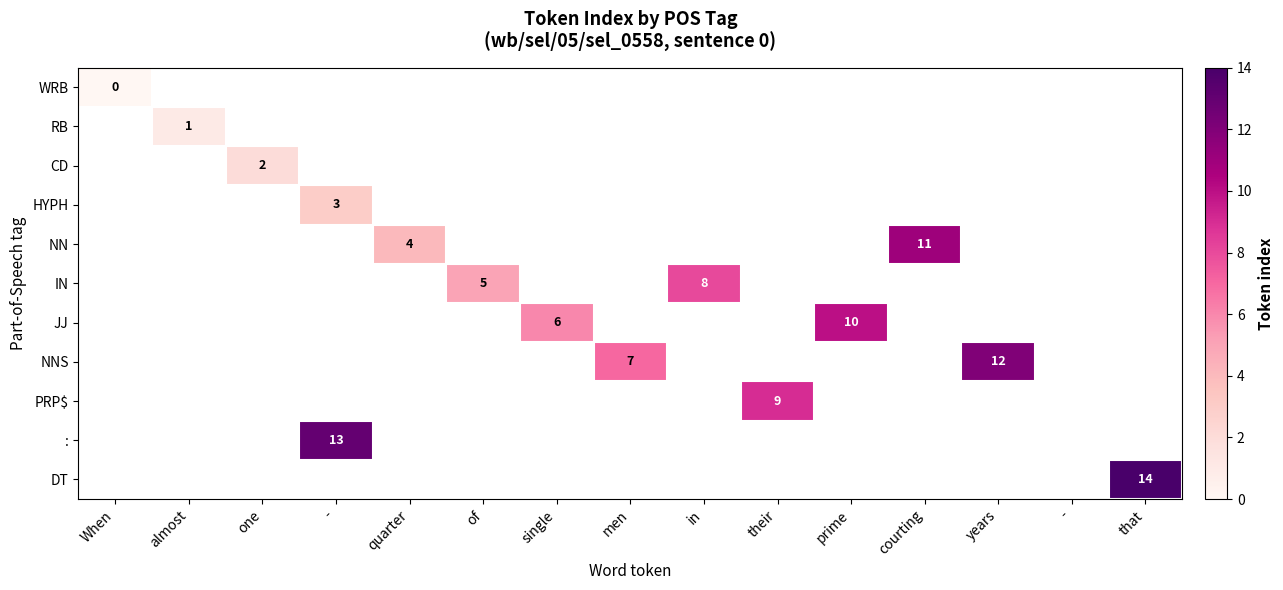

What is the greatest value displayed?

14.0